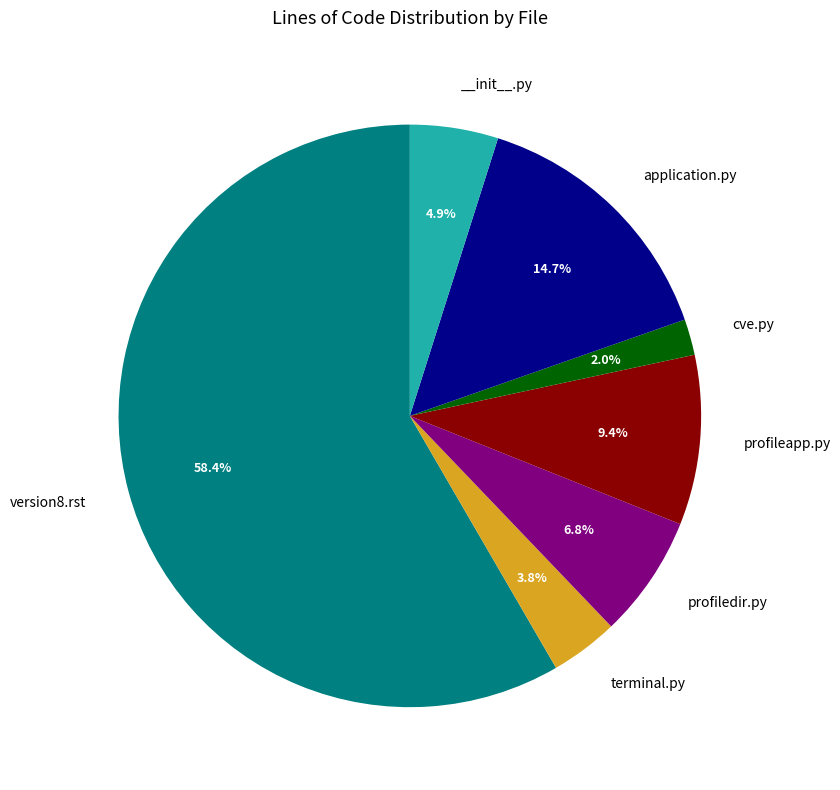

Is there any slice that represents more than half of the pie?

Yes